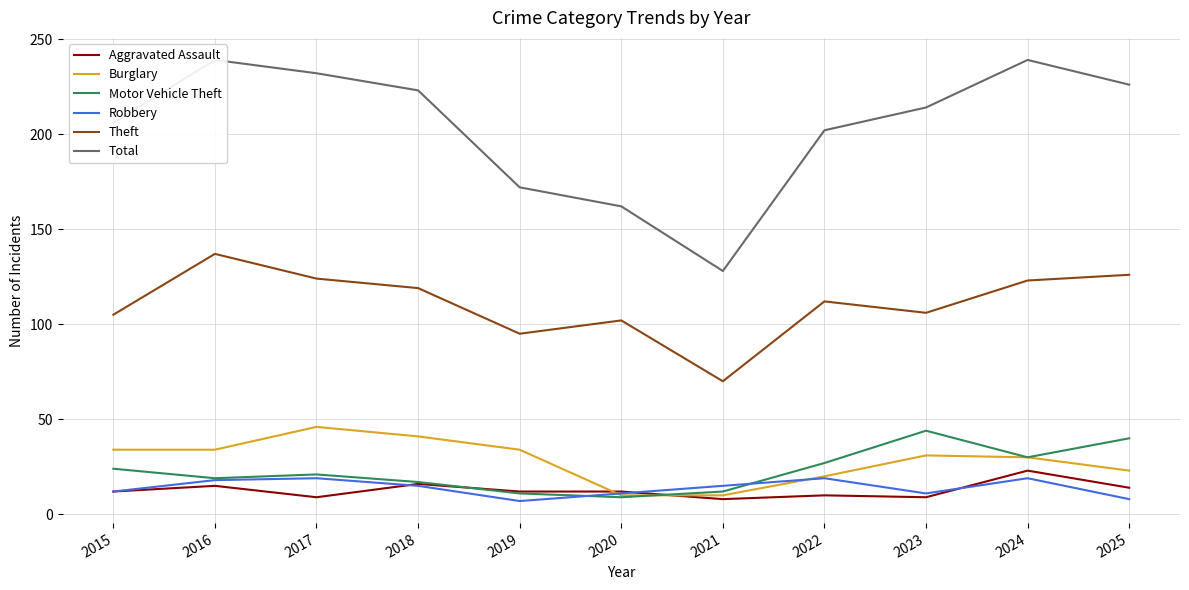

What is the difference between the highest and lowest values at 2018?

208